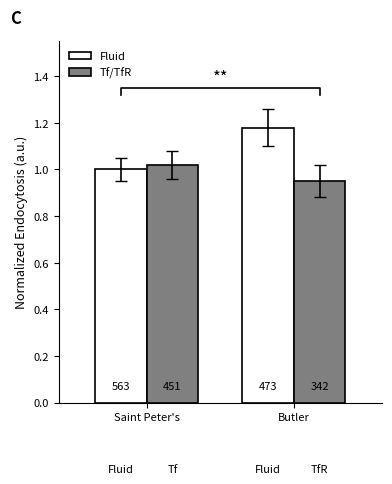

What position from the left is Butler?

2